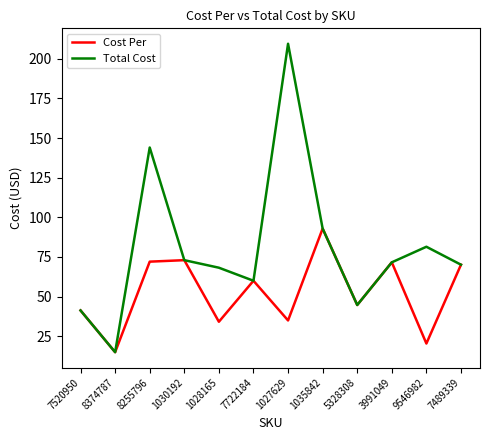

List the series in order of their overall mean, lowest first.

Cost Per, Total Cost